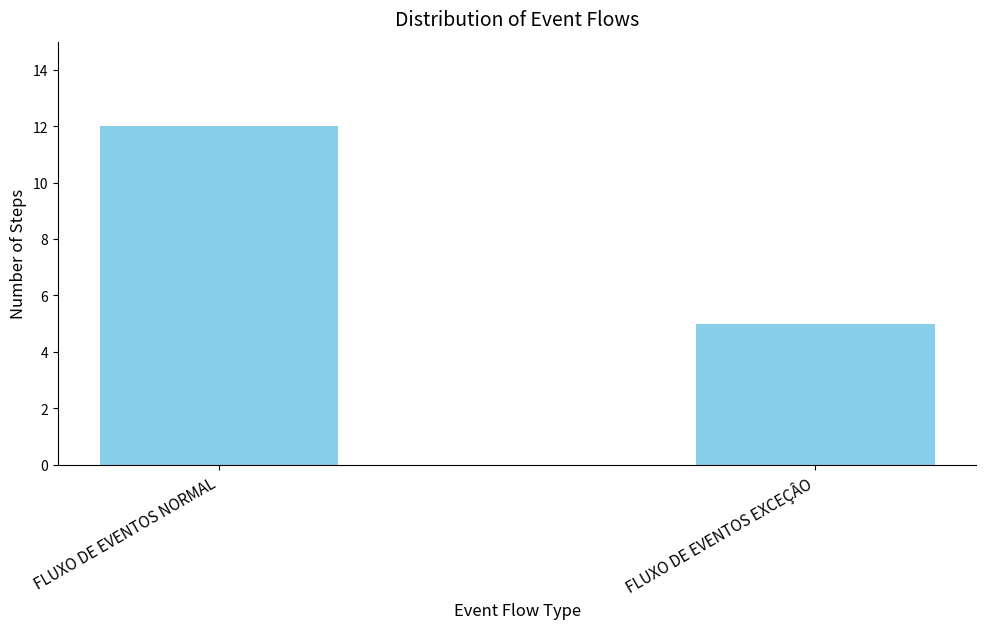

What is the difference between the maximum and minimum values?

7